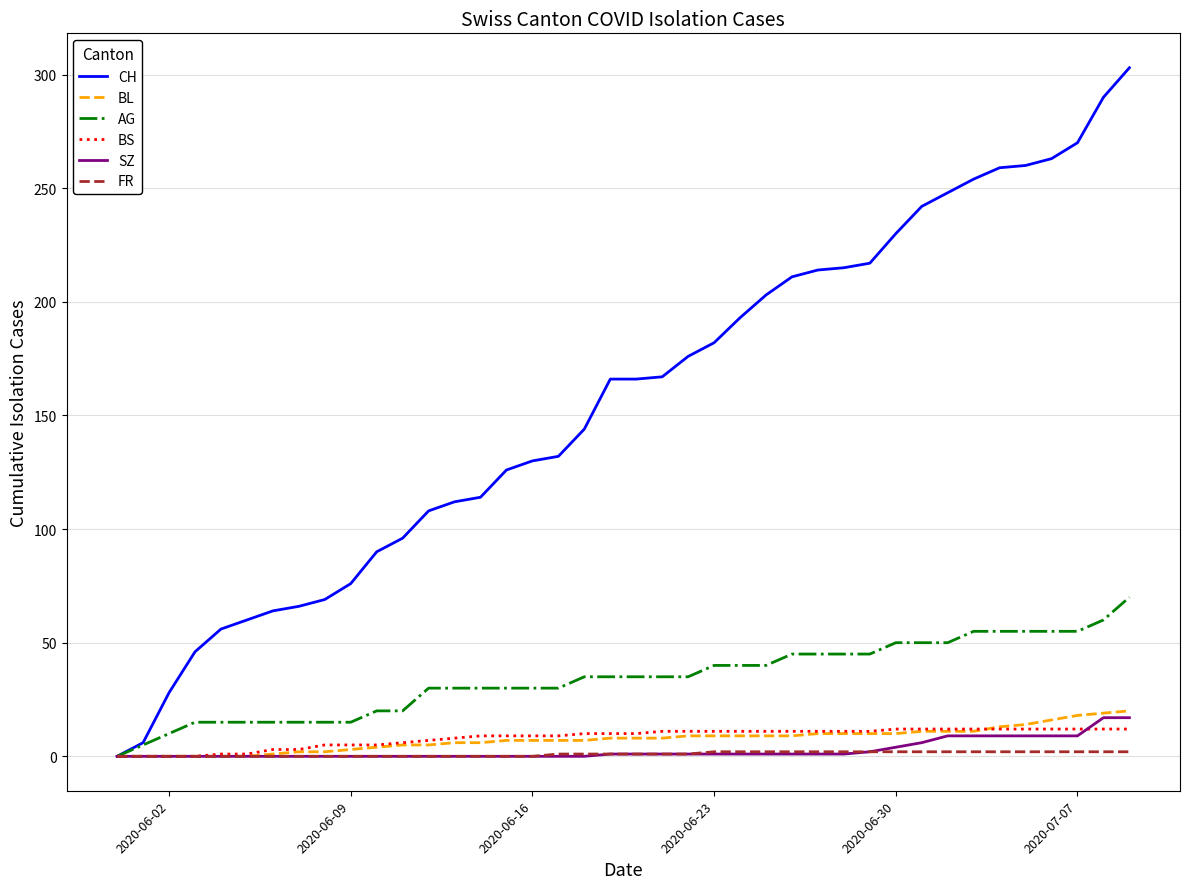

What is the maximum value shown in the chart?

303